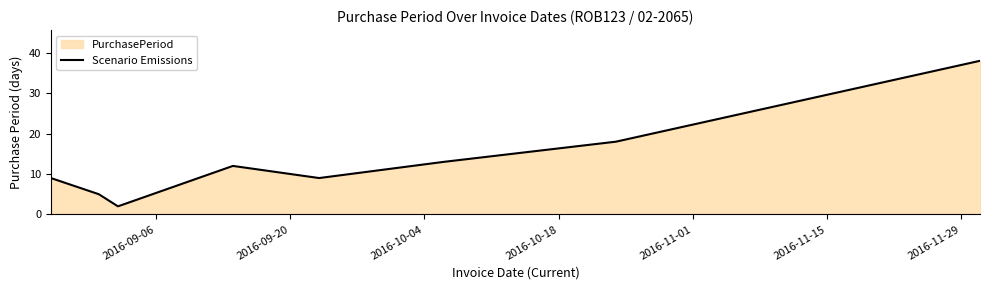

What is the sum of all values?

106